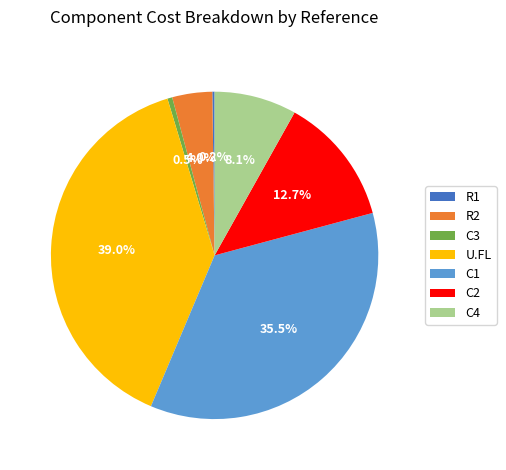

Between C3 and C1, which is larger?

C1